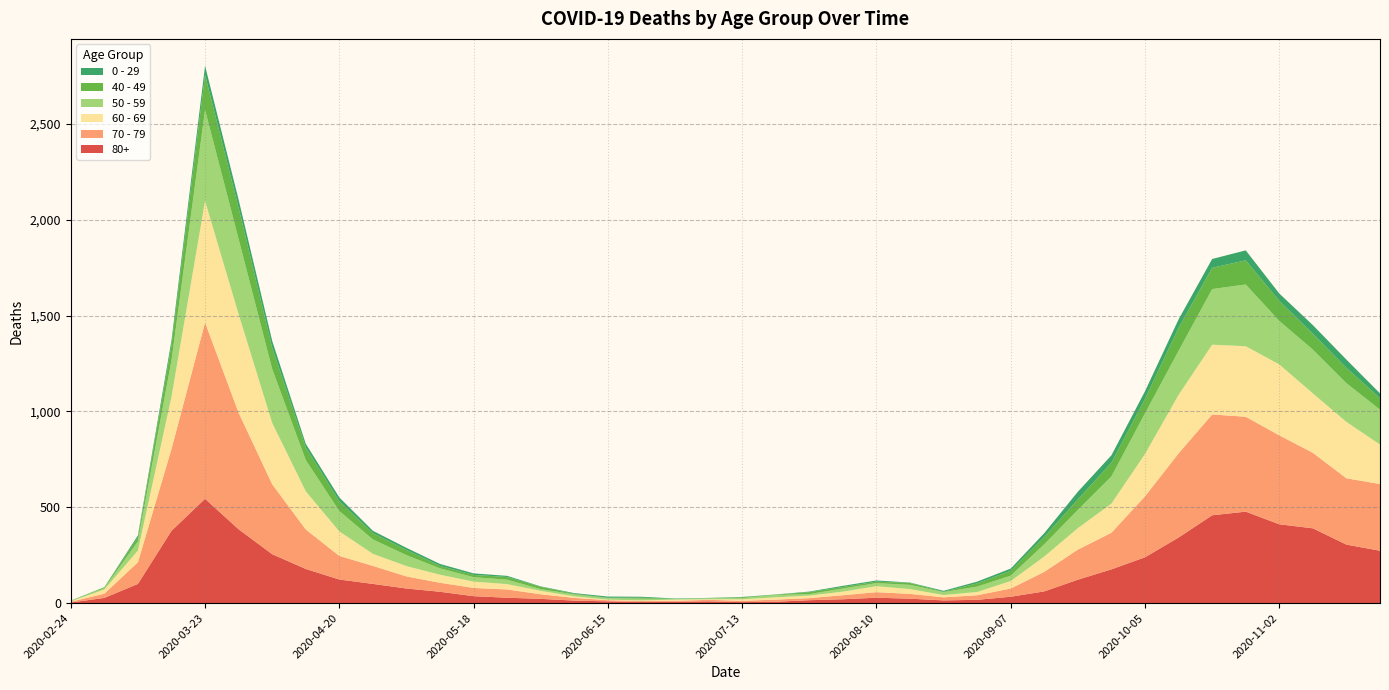

Reading left to right, transcribe all the data shown in this chart.

80+: 2020-02-24=3	2020-03-02=27	2020-03-09=100	2020-03-16=377	2020-03-23=544	2020-03-30=385	2020-04-06=255	2020-04-13=178	2020-04-20=123	2020-04-27=100	2020-05-04=76	2020-05-11=59	2020-05-18=36	2020-05-25=28	2020-06-01=22	2020-06-08=13	2020-06-15=9	2020-06-22=6	2020-06-29=7	2020-07-06=9	2020-07-13=5	2020-07-20=7	2020-07-27=15	2020-08-03=20	2020-08-10=28	2020-08-17=23	2020-08-24=14	2020-08-31=17	2020-09-07=33	2020-09-14=61	2020-09-21=122	2020-09-28=176	2020-10-05=239	2020-10-12=342	2020-10-19=458	2020-10-26=477	2020-11-02=411	2020-11-09=390	2020-11-16=305	2020-11-23=273
70 - 79: 2020-02-24=4	2020-03-02=22	2020-03-09=113	2020-03-16=427	2020-03-23=920	2020-03-30=608	2020-04-06=365	2020-04-13=206	2020-04-20=123	2020-04-27=94	2020-05-04=63	2020-05-11=47	2020-05-18=43	2020-05-25=43	2020-06-01=24	2020-06-08=14	2020-06-15=6	2020-06-22=5	2020-06-29=5	2020-07-06=8	2020-07-13=7	2020-07-20=11	2020-07-27=11	2020-08-03=21	2020-08-10=29	2020-08-17=25	2020-08-24=16	2020-08-31=24	2020-09-07=43	2020-09-14=102	2020-09-21=157	2020-09-28=191	2020-10-05=318	2020-10-12=439	2020-10-19=526	2020-10-26=495	2020-11-02=464	2020-11-09=394	2020-11-16=346	2020-11-23=348
60 - 69: 2020-02-24=2	2020-03-02=22	2020-03-09=61	2020-03-16=272	2020-03-23=634	2020-03-30=514	2020-04-06=320	2020-04-13=199	2020-04-20=128	2020-04-27=63	2020-05-04=54	2020-05-11=42	2020-05-18=33	2020-05-25=28	2020-06-01=18	2020-06-08=8	2020-06-15=3	2020-06-22=3	2020-06-29=6	2020-07-06=3	2020-07-13=8	2020-07-20=12	2020-07-27=13	2020-08-03=19	2020-08-10=31	2020-08-17=25	2020-08-24=12	2020-08-31=17	2020-09-07=39	2020-09-14=80	2020-09-21=112	2020-09-28=152	2020-10-05=221	2020-10-12=305	2020-10-19=364	2020-10-26=368	2020-11-02=370	2020-11-09=310	2020-11-16=294	2020-11-23=206
50 - 59: 2020-02-24=3	2020-03-02=7	2020-03-09=48	2020-03-16=190	2020-03-23=475	2020-03-30=392	2020-04-06=281	2020-04-13=163	2020-04-20=106	2020-04-27=75	2020-05-04=57	2020-05-11=33	2020-05-18=23	2020-05-25=23	2020-06-01=9	2020-06-08=10	2020-06-15=8	2020-06-22=9	2020-06-29=3	2020-07-06=5	2020-07-13=6	2020-07-20=12	2020-07-27=8	2020-08-03=16	2020-08-10=16	2020-08-17=22	2020-08-24=15	2020-08-31=28	2020-09-07=28	2020-09-14=64	2020-09-21=95	2020-09-28=142	2020-10-05=212	2020-10-12=230	2020-10-19=290	2020-10-26=322	2020-11-02=227	2020-11-09=228	2020-11-16=202	2020-11-23=182
40 - 49: 2020-02-24=0	2020-03-02=5	2020-03-09=21	2020-03-16=79	2020-03-23=183	2020-03-30=163	2020-04-06=111	2020-04-13=66	2020-04-20=51	2020-04-27=33	2020-05-04=27	2020-05-11=13	2020-05-18=12	2020-05-25=14	2020-06-01=12	2020-06-08=3	2020-06-15=2	2020-06-22=5	2020-06-29=1	2020-07-06=1	2020-07-13=4	2020-07-20=2	2020-07-27=10	2020-08-03=8	2020-08-10=8	2020-08-17=10	2020-08-24=2	2020-08-31=17	2020-09-07=26	2020-09-14=38	2020-09-21=55	2020-09-28=72	2020-10-05=76	2020-10-12=120	2020-10-19=111	2020-10-26=126	2020-11-02=105	2020-11-09=83	2020-11-16=80	2020-11-23=60
0 - 29: 2020-02-24=1	2020-03-02=0	2020-03-09=10	2020-03-16=25	2020-03-23=47	2020-03-30=42	2020-04-06=36	2020-04-13=19	2020-04-20=20	2020-04-27=12	2020-05-04=11	2020-05-11=10	2020-05-18=8	2020-05-25=6	2020-06-01=2	2020-06-08=4	2020-06-15=6	2020-06-22=5	2020-06-29=2	2020-07-06=1	2020-07-13=2	2020-07-20=1	2020-07-27=3	2020-08-03=6	2020-08-10=6	2020-08-17=2	2020-08-24=5	2020-08-31=9	2020-09-07=11	2020-09-14=20	2020-09-21=40	2020-09-28=38	2020-10-05=39	2020-10-12=44	2020-10-19=46	2020-10-26=52	2020-11-02=38	2020-11-09=45	2020-11-16=43	2020-11-23=25